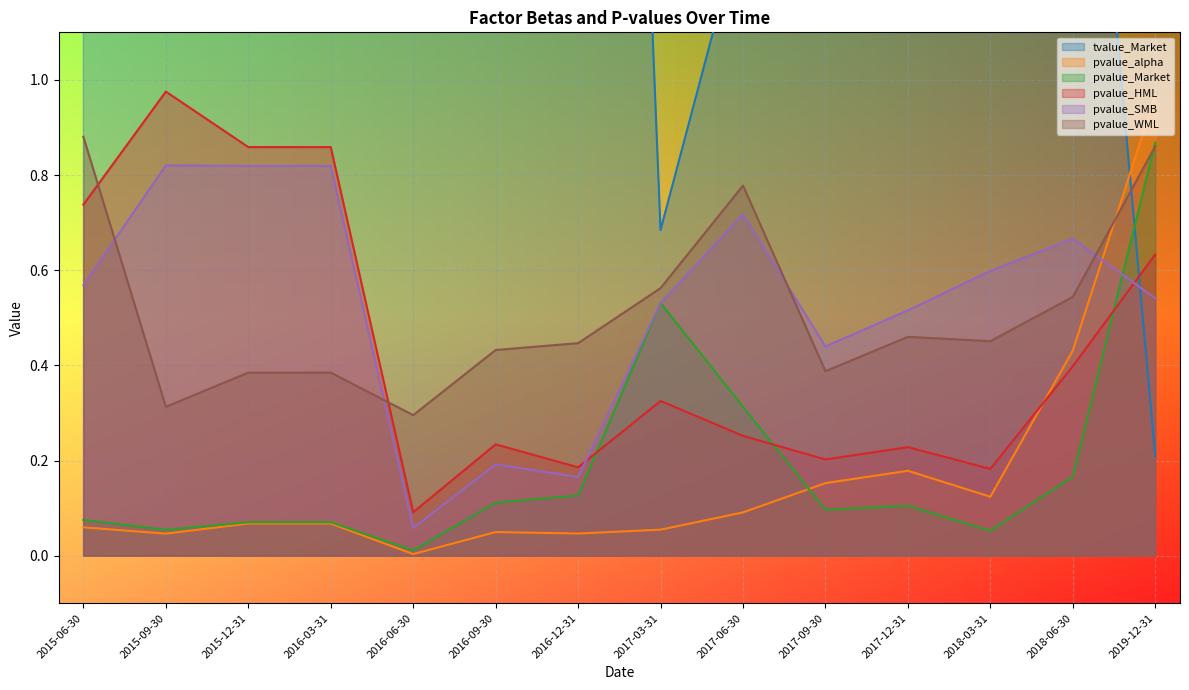

Reading left to right, list all the values displayed in this chart.

tvalue_Market: 2015-06-30=2.7	2015-09-30=4.1	2015-12-31=3.6	2016-03-31=3.6	2016-06-30=9.4	2016-09-30=5.7	2016-12-31=5.0	2017-03-31=0.7	2017-06-30=1.3	2017-09-30=2.4	2017-12-31=2.3	2018-03-31=2.7	2018-06-30=2.1	2019-12-31=0.2
pvalue_alpha: 2015-06-30=0.1	2015-09-30=0.0	2015-12-31=0.1	2016-03-31=0.1	2016-06-30=0.0	2016-09-30=0.0	2016-12-31=0.0	2017-03-31=0.1	2017-06-30=0.1	2017-09-30=0.2	2017-12-31=0.2	2018-03-31=0.1	2018-06-30=0.4	2019-12-31=1.0
pvalue_Market: 2015-06-30=0.1	2015-09-30=0.1	2015-12-31=0.1	2016-03-31=0.1	2016-06-30=0.0	2016-09-30=0.1	2016-12-31=0.1	2017-03-31=0.5	2017-06-30=0.3	2017-09-30=0.1	2017-12-31=0.1	2018-03-31=0.1	2018-06-30=0.2	2019-12-31=0.9
pvalue_HML: 2015-06-30=0.7	2015-09-30=1.0	2015-12-31=0.9	2016-03-31=0.9	2016-06-30=0.1	2016-09-30=0.2	2016-12-31=0.2	2017-03-31=0.3	2017-06-30=0.3	2017-09-30=0.2	2017-12-31=0.2	2018-03-31=0.2	2018-06-30=0.4	2019-12-31=0.6
pvalue_SMB: 2015-06-30=0.6	2015-09-30=0.8	2015-12-31=0.8	2016-03-31=0.8	2016-06-30=0.1	2016-09-30=0.2	2016-12-31=0.2	2017-03-31=0.5	2017-06-30=0.7	2017-09-30=0.4	2017-12-31=0.5	2018-03-31=0.6	2018-06-30=0.7	2019-12-31=0.5
pvalue_WML: 2015-06-30=0.9	2015-09-30=0.3	2015-12-31=0.4	2016-03-31=0.4	2016-06-30=0.3	2016-09-30=0.4	2016-12-31=0.4	2017-03-31=0.6	2017-06-30=0.8	2017-09-30=0.4	2017-12-31=0.5	2018-03-31=0.5	2018-06-30=0.5	2019-12-31=0.9